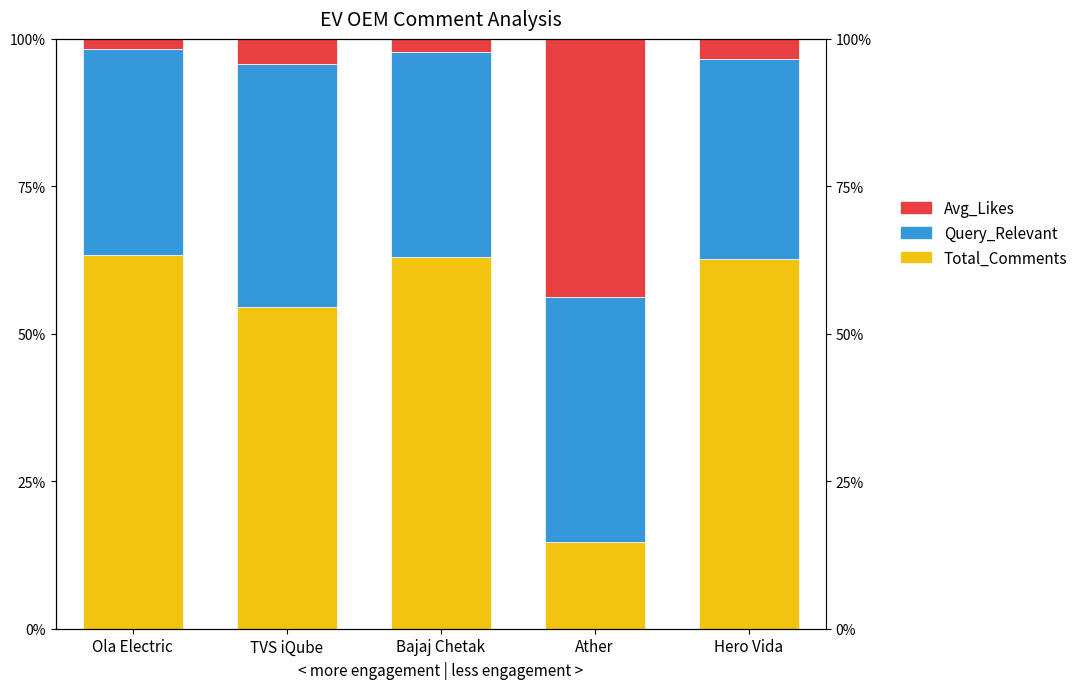

What is the difference between the second highest and second lowest values in the Avg_Likes series?

2.0